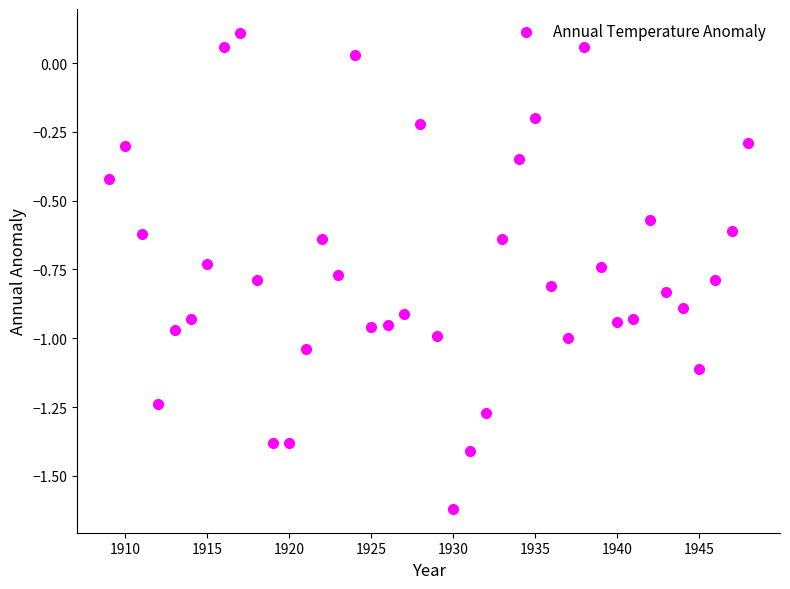

What is the range of Y values (max minus min)?

1.7